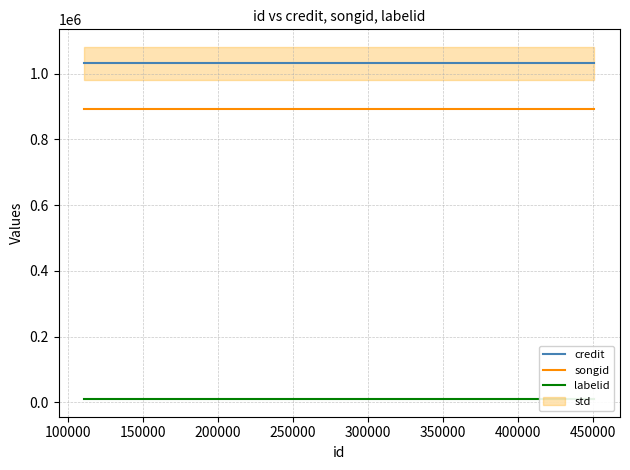

What is the minimum value for credit?

1031741